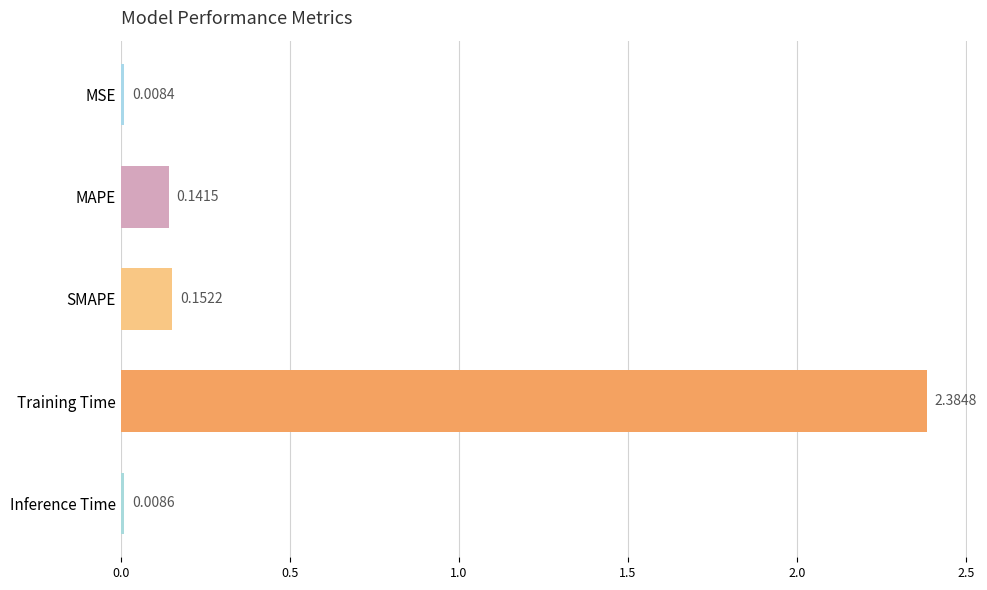

Between MAPE and SMAPE, which is larger?

SMAPE